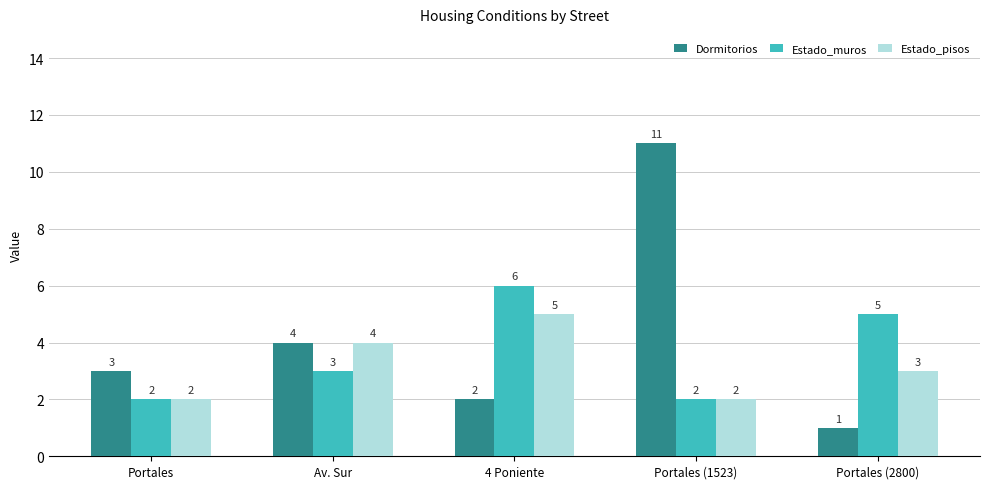

Reading right to left, list all the values displayed in this chart.

Dormitorios: 1	11	2	4	3
Estado_muros: 5	2	6	3	2
Estado_pisos: 3	2	5	4	2